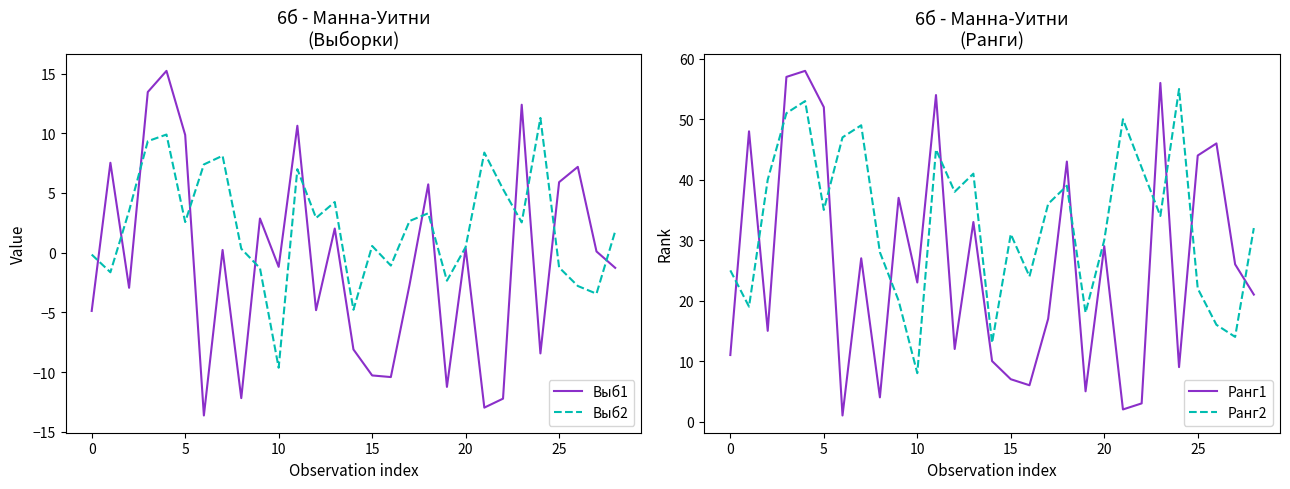

At which label is Ранг2 closest to 31?

15